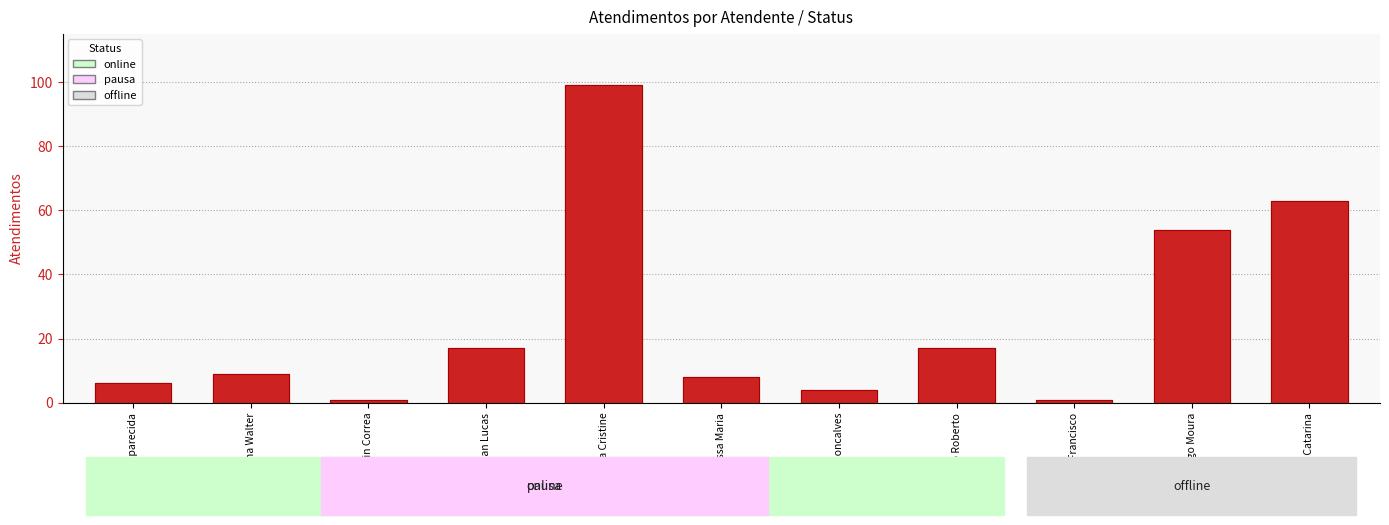

Reading left to right, what are all the values shown in this chart?

Daniele Aparecida=6	Elisama Walter=9	Iasmin Correa=1	Jean Lucas=17	Luana Cristine=99	Melissa Maria=8	Michelle Goncalves=4	Paulo Roberto=17	Raimundo Francisco=1	Rodrygo Moura=54	Sheila Catarina=63